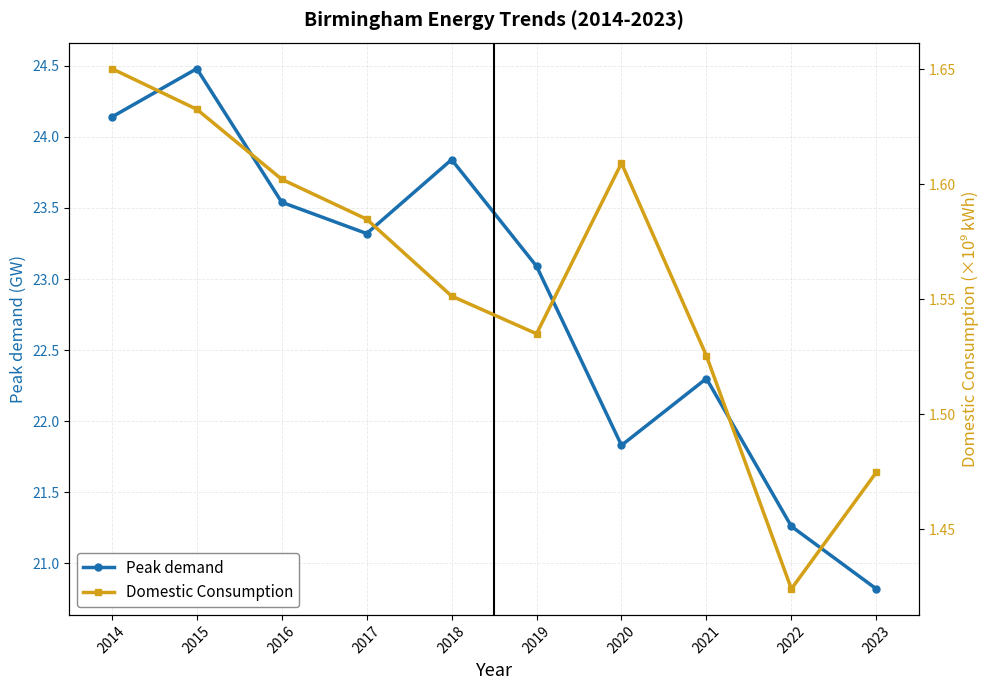

What is the difference between the Peak demand values at 2017 and 2016?

0.2